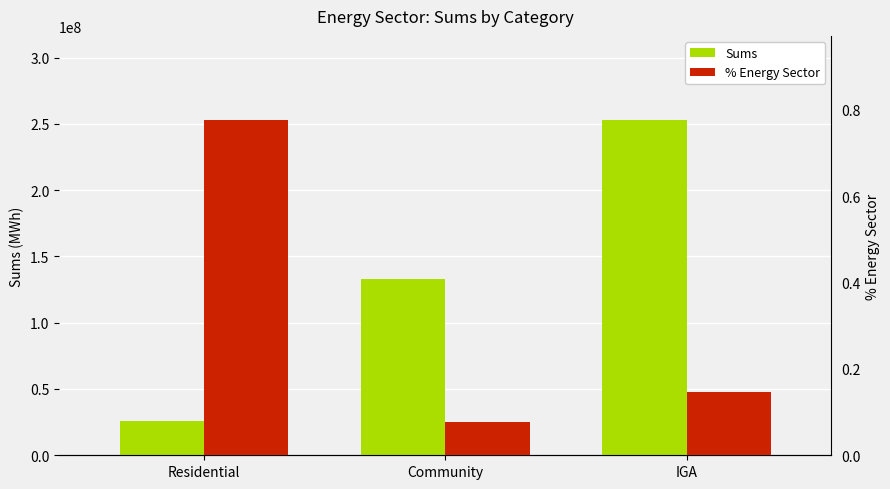

How many distinct data groups are displayed?

2